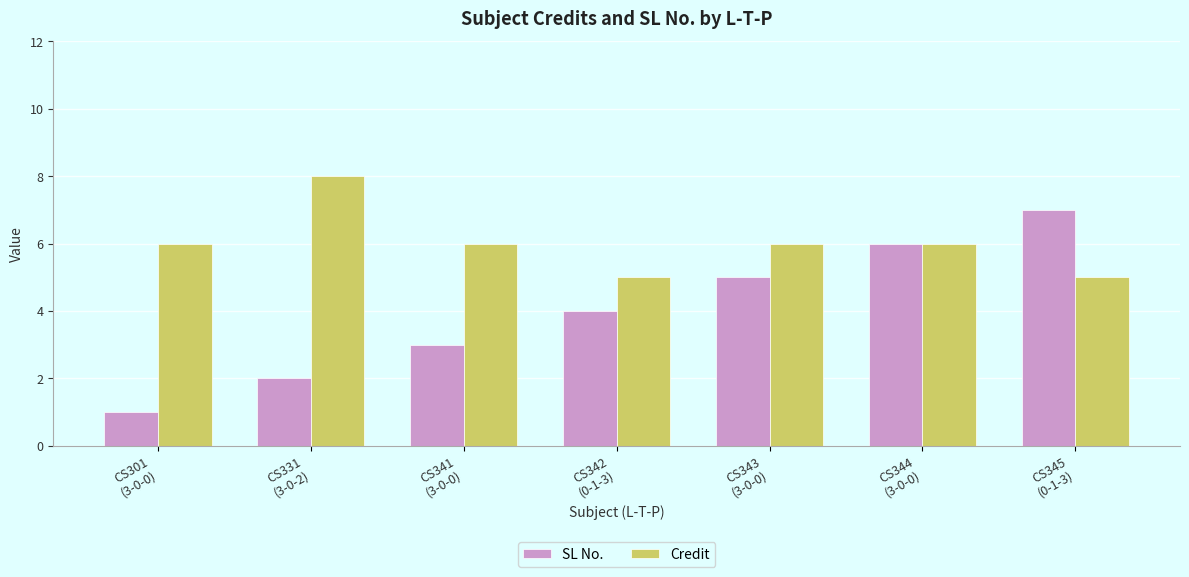

What is the difference between the maximum and minimum values in the Credit series?

3